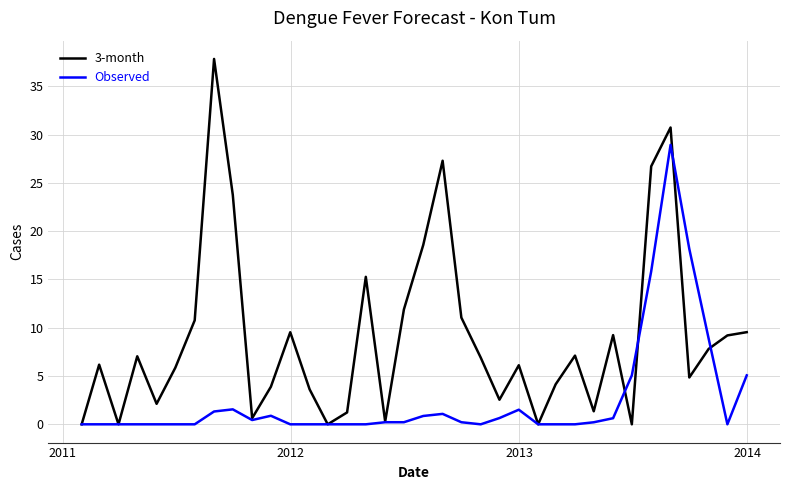

List the series in order of their peak value, highest first.

3-month, Observed